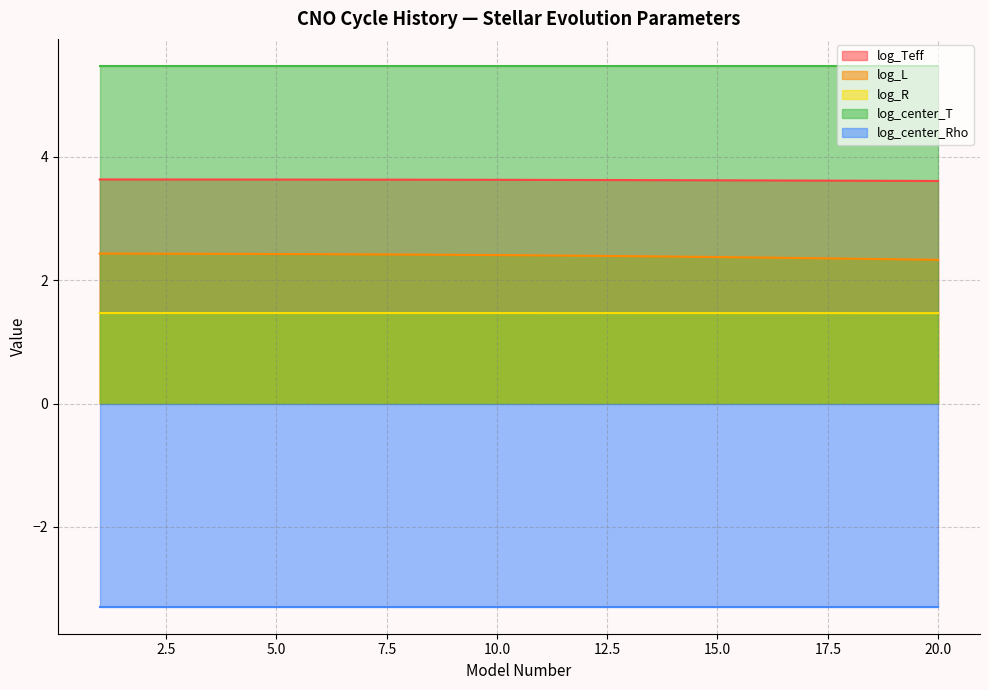

Which series has the largest range (max minus min)?

log_L